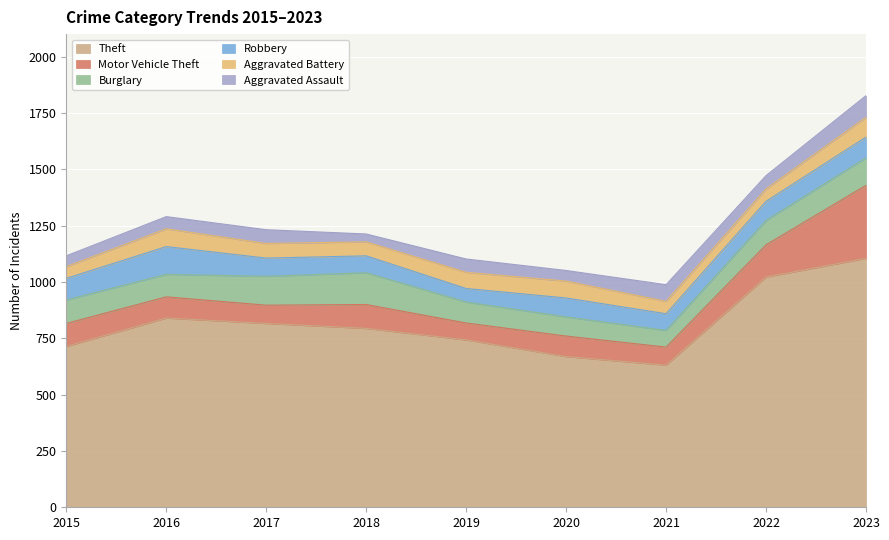

At which category does Motor Vehicle Theft reach its first local peak?

2018